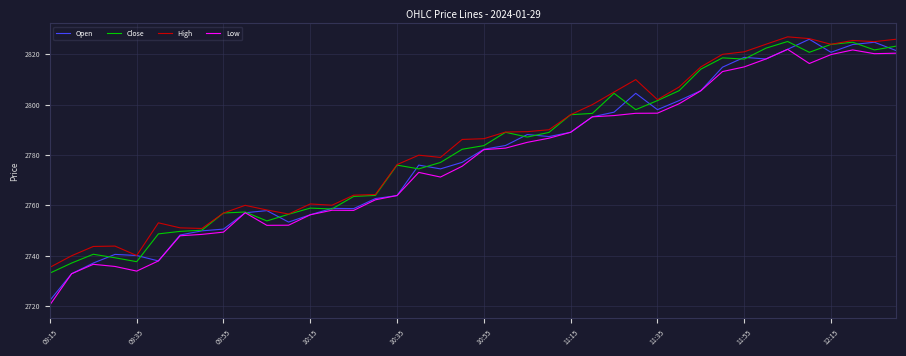

Which series has the widest spread of values?

Open